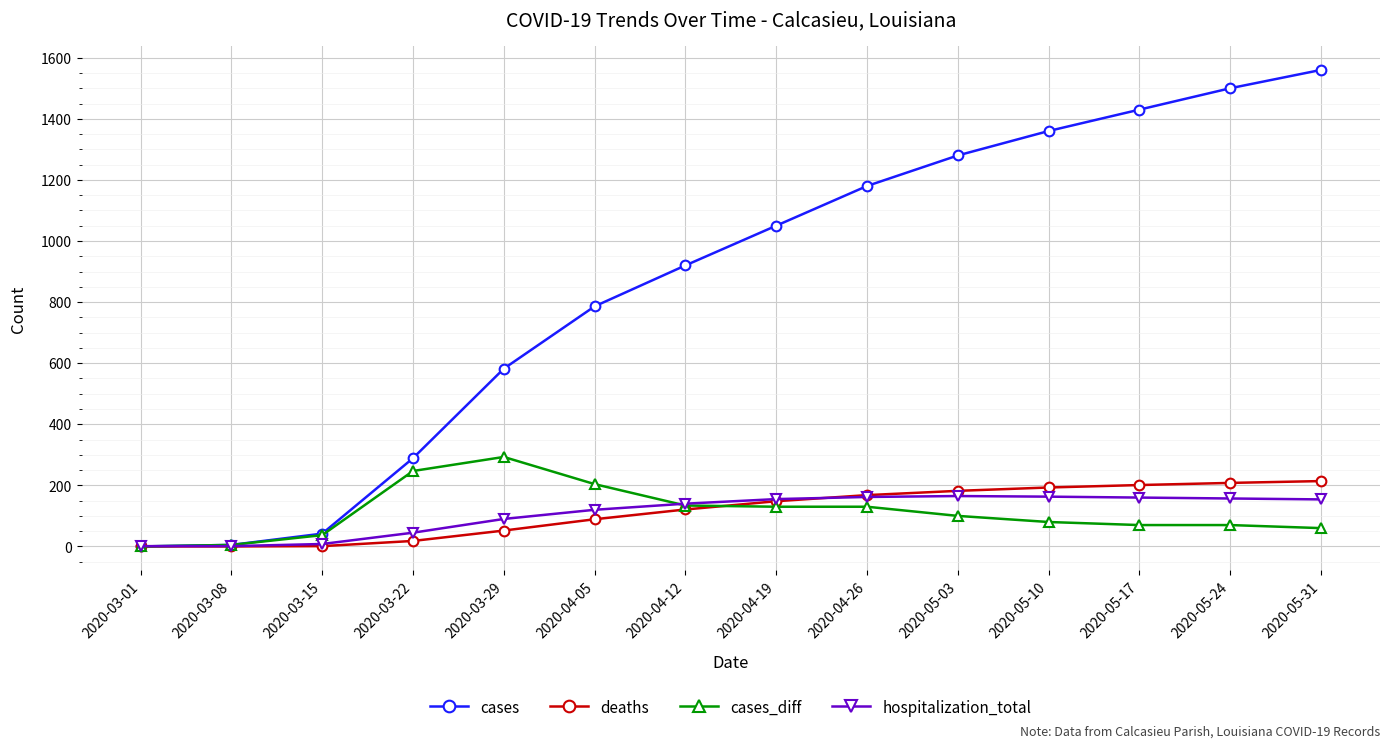

What is the sum of all cases values?

11984